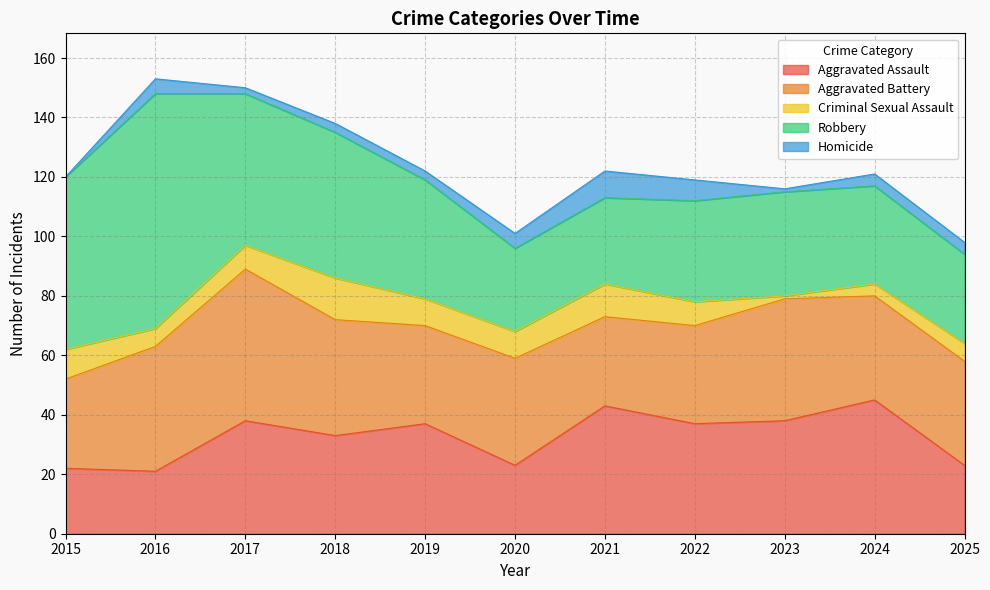

True or false: Homicide and Criminal Sexual Assault intersect in this chart.

False